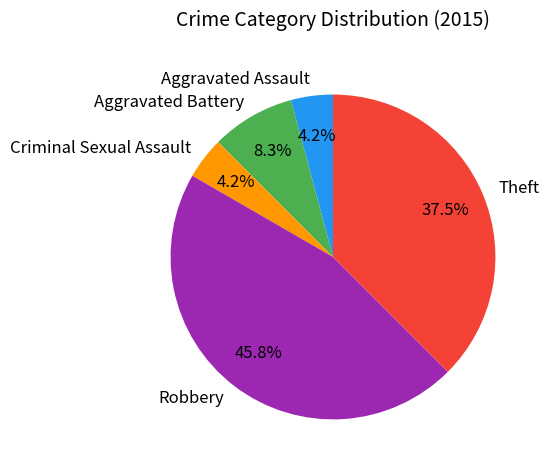

To the nearest percent, what is the difference between the Theft and Criminal Sexual Assault slice percentages?

33%